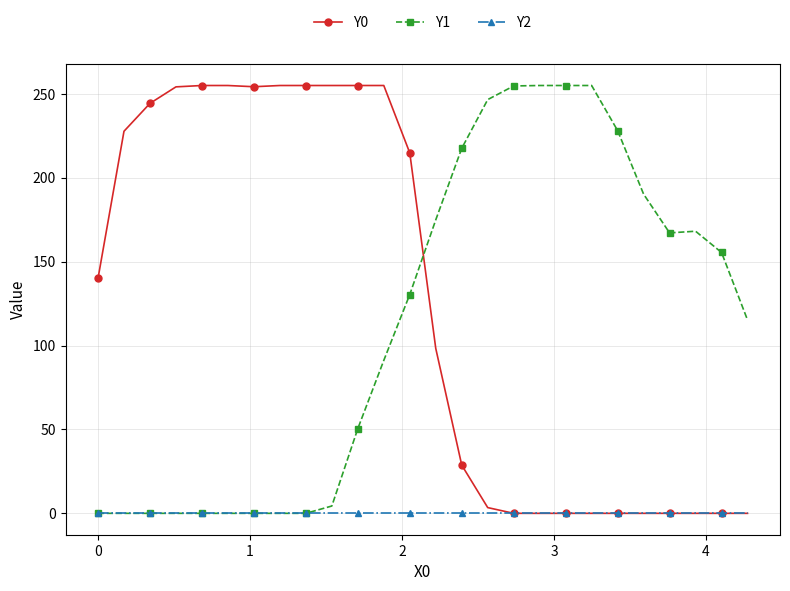

What is the highest value of the Y1 series?

255.0